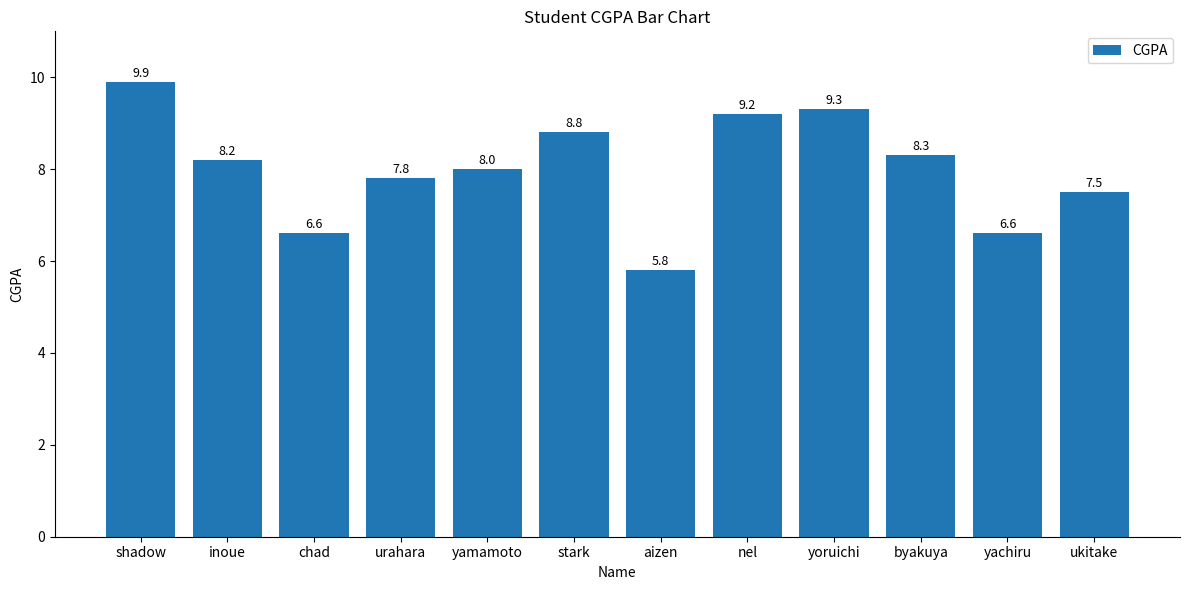

What is the sum of all values?

96.0